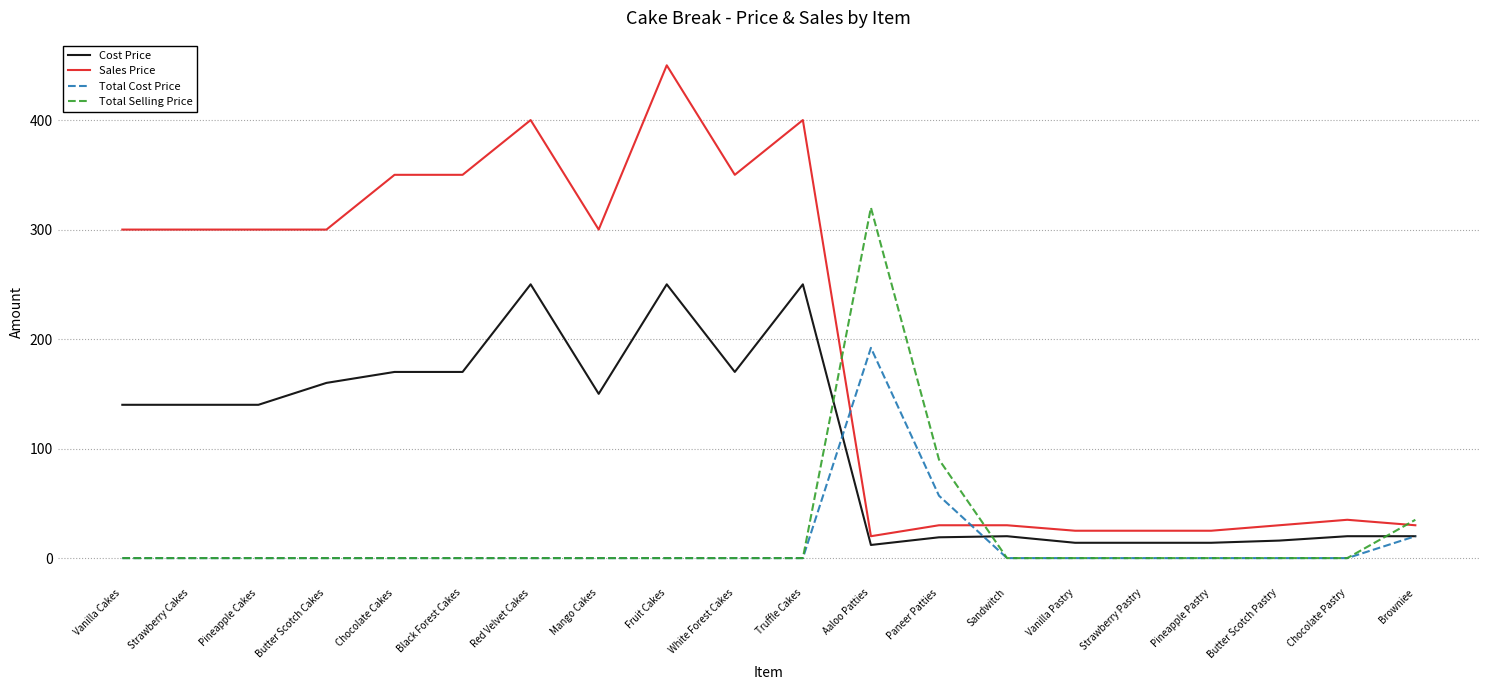

How many intersections are there between Sales Price and Total Cost Price?

2